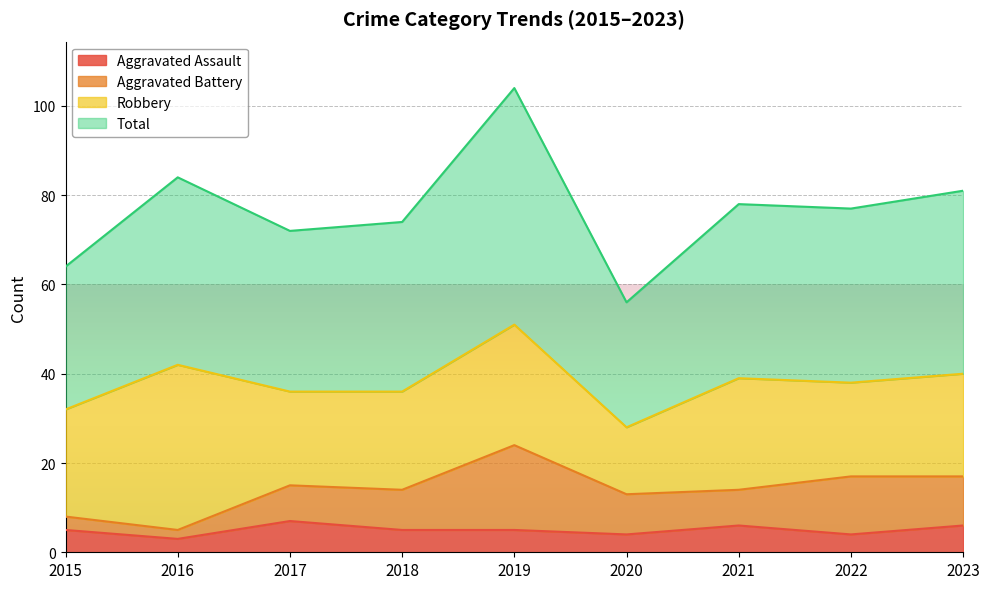

Between 2023 and 2022, which is larger?

2023